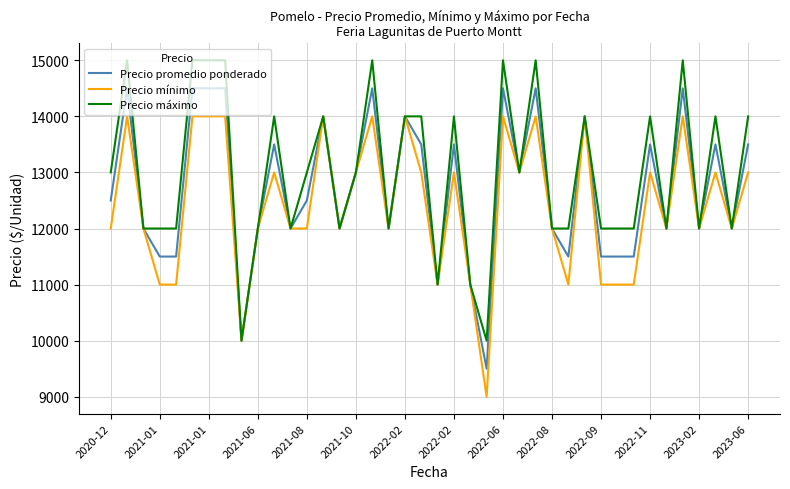

List the series in order of their peak value, lowest first.

Precio mínimo, Precio promedio ponderado, Precio máximo